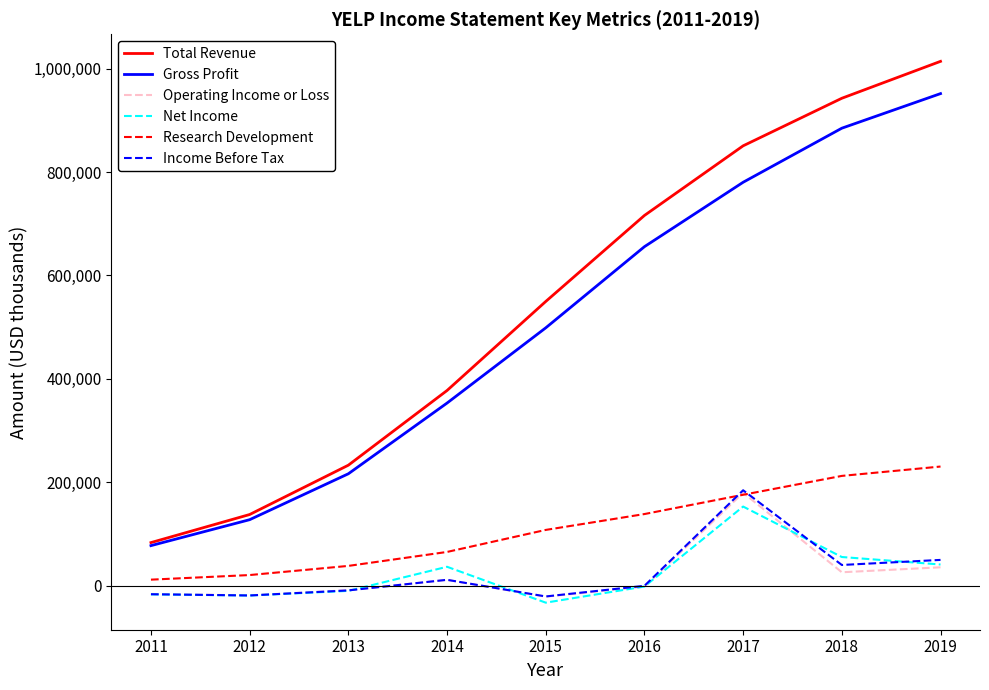

True or false: Income Before Tax and Total Revenue intersect in this chart.

False